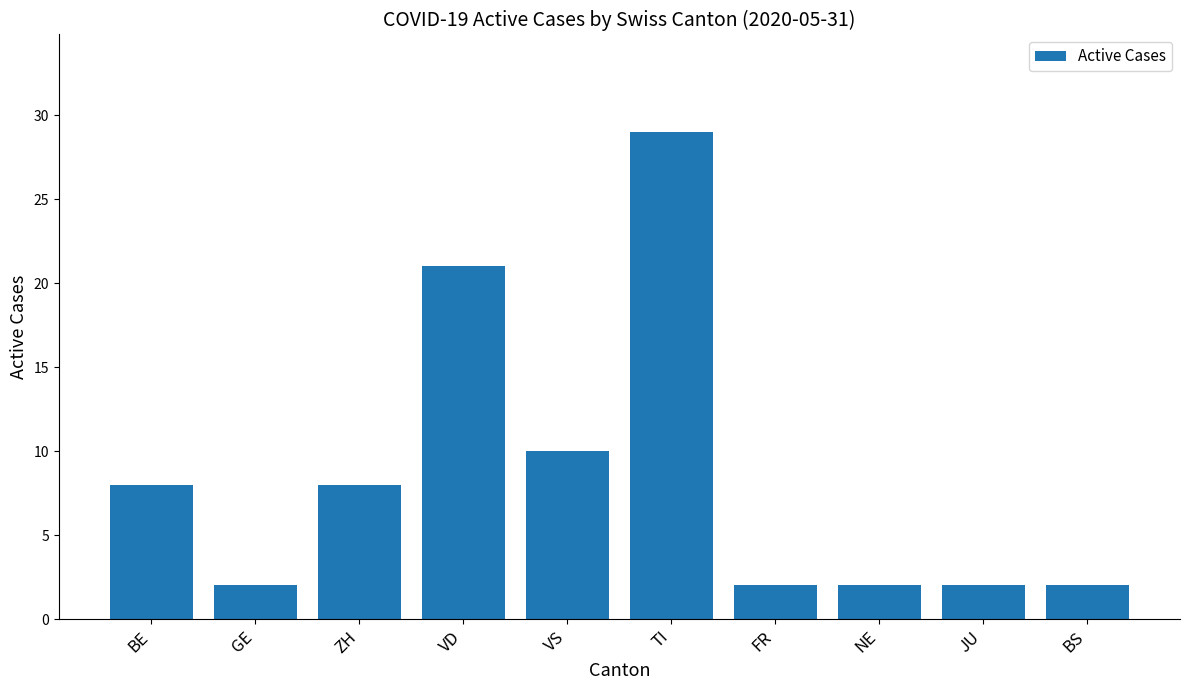

The value at BE is 13. True or false?

False